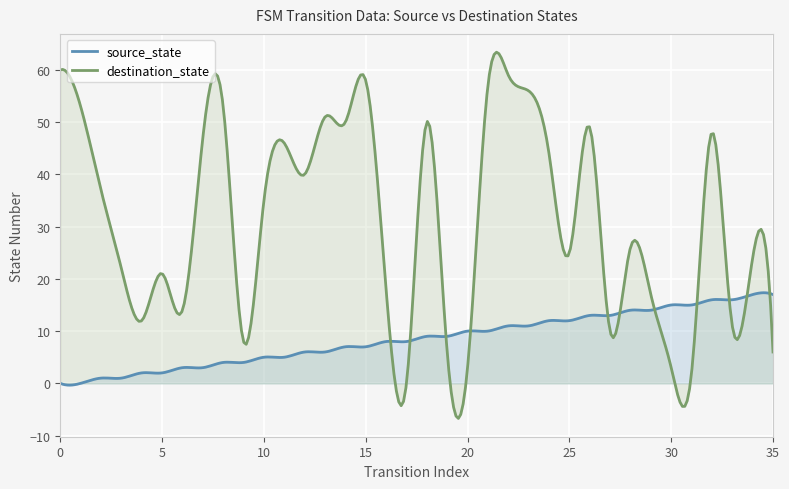

Does the chart display data point markers on the line(s)?

No